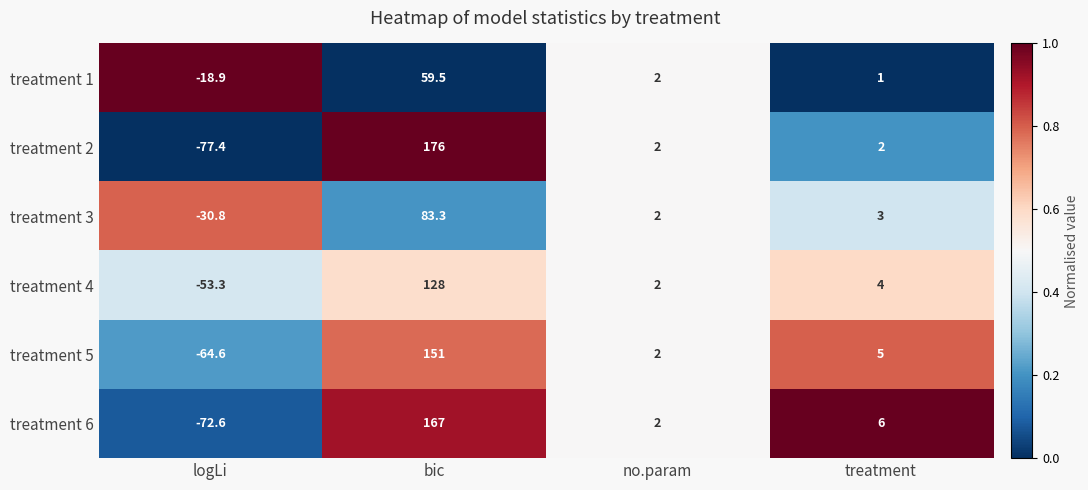

The value of treatment 6 at bic is 167.0. True or false?

True